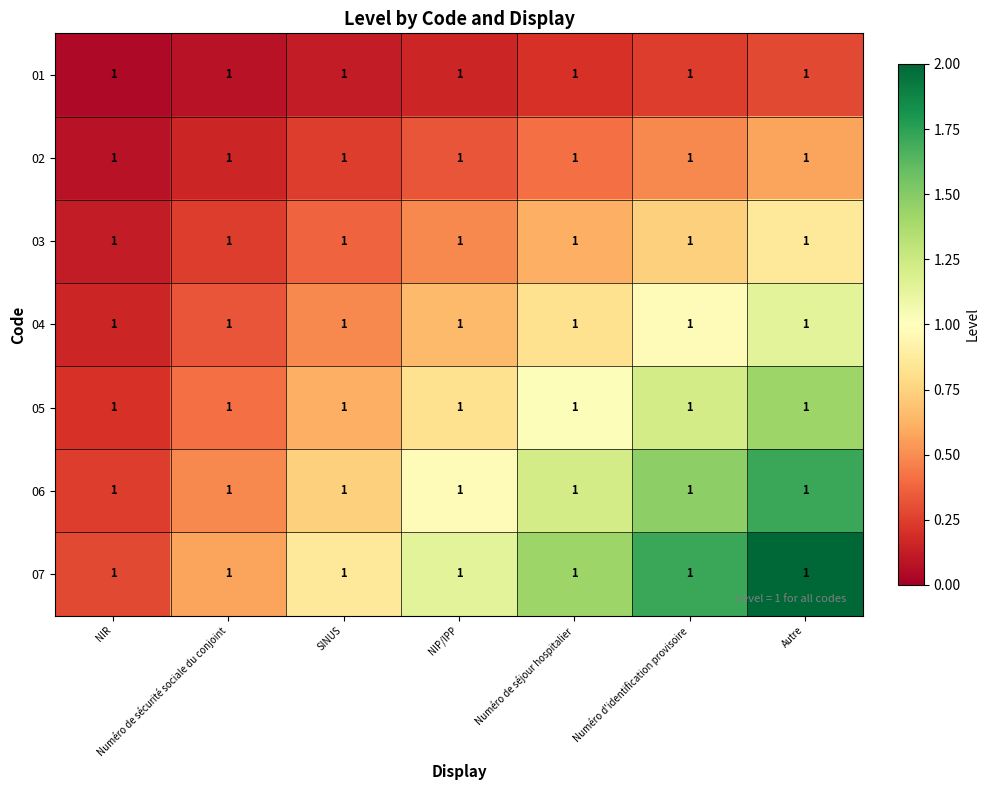

What is the spread (max minus min) of values at NIP/IPP?

1.0